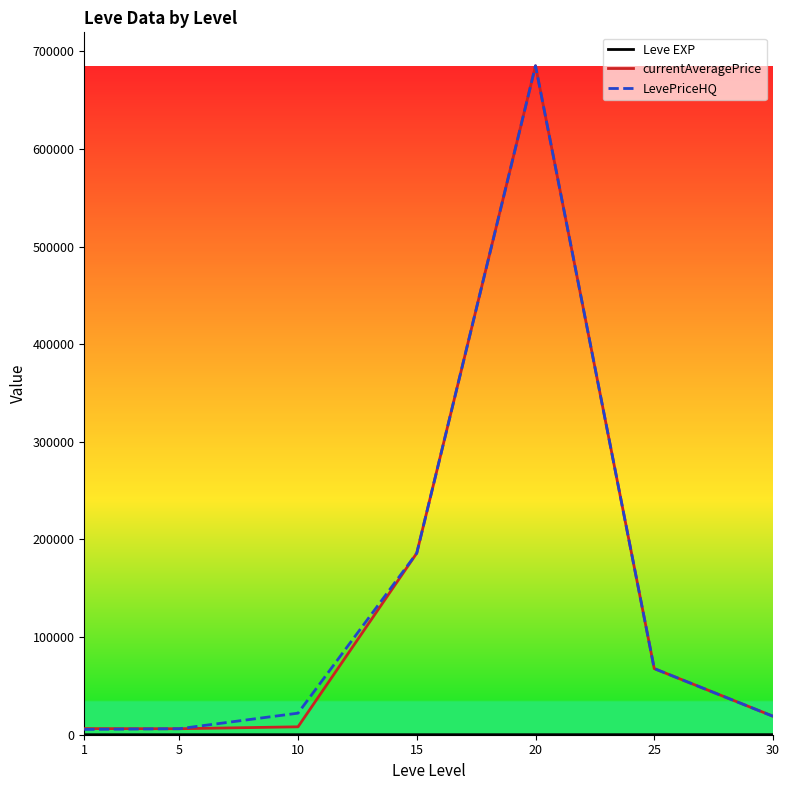

How many lines are shown in the chart?

3